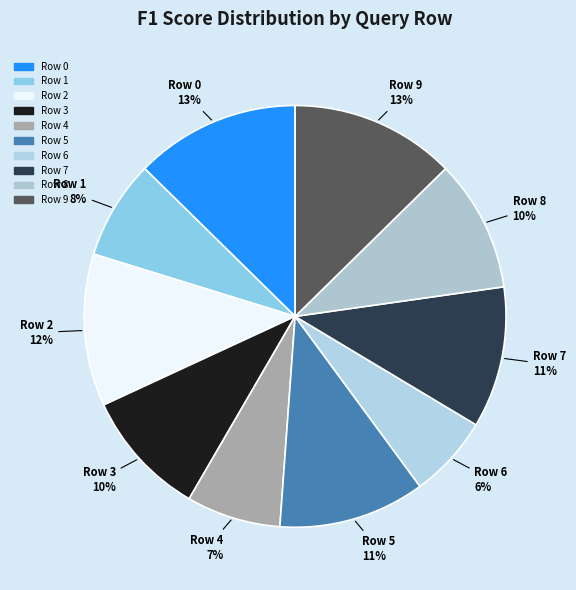

Which slice is the smallest?

Row 6